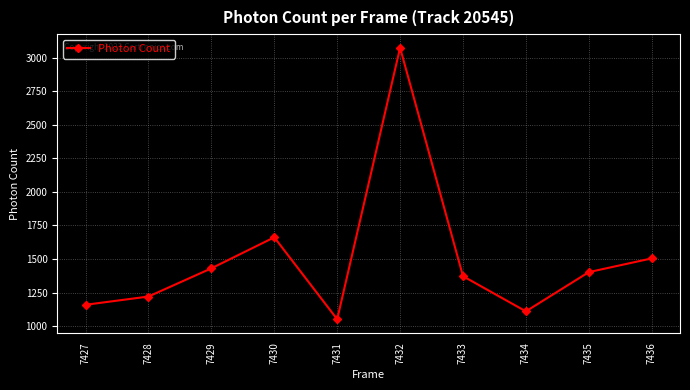

Rank the categories by value from lowest to highest.

7431, 7434, 7427, 7428, 7433, 7435, 7429, 7436, 7430, 7432